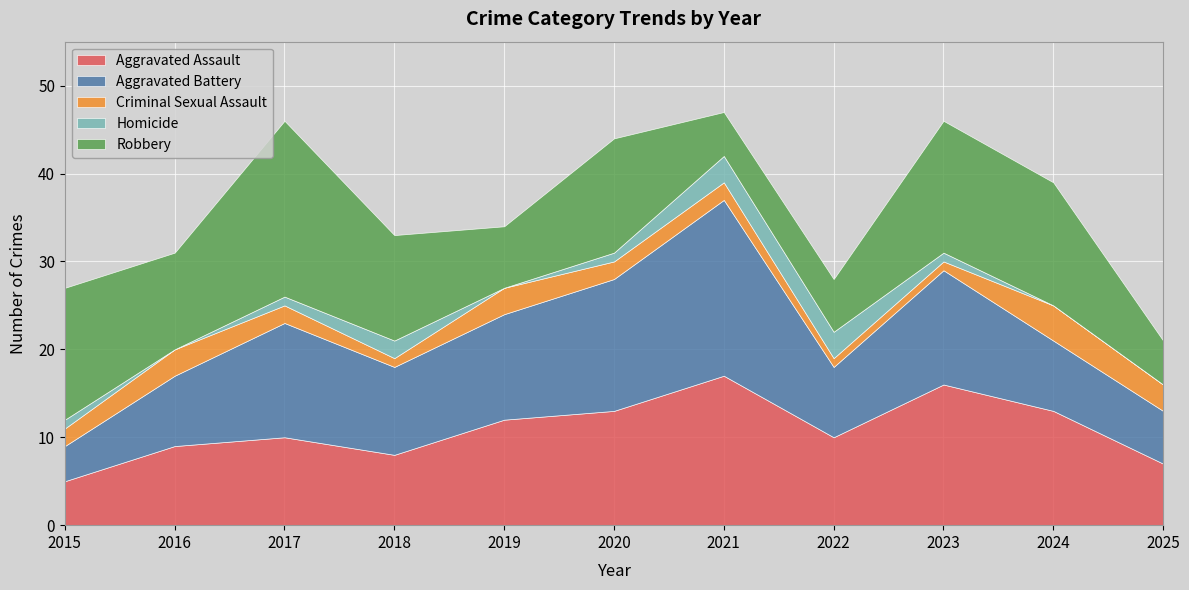

At 2019, list the series in order from largest to smallest.

Aggravated Assault, Aggravated Battery, Robbery, Criminal Sexual Assault, Homicide